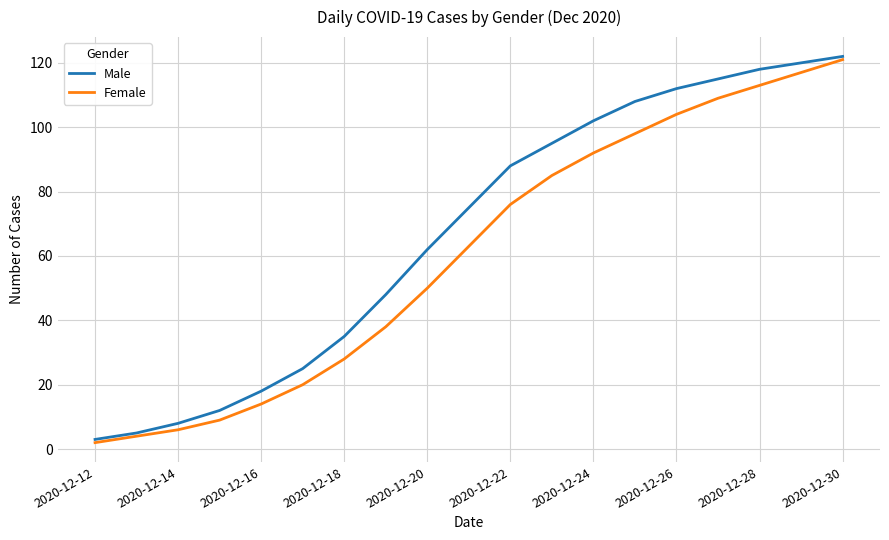

Rank the series by their average value, from highest to lowest.

Male, Female